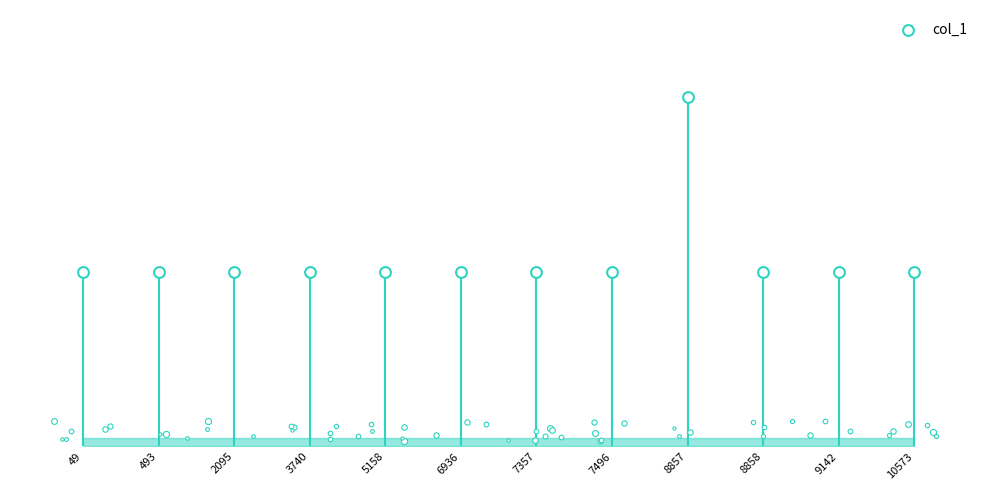

What is the change in value from 8857 to 9142?

-1